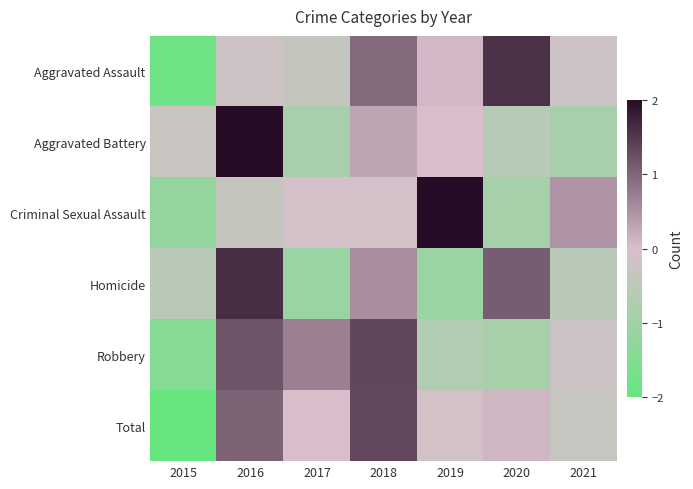

Between 2015 and 2020, which is larger?

2020